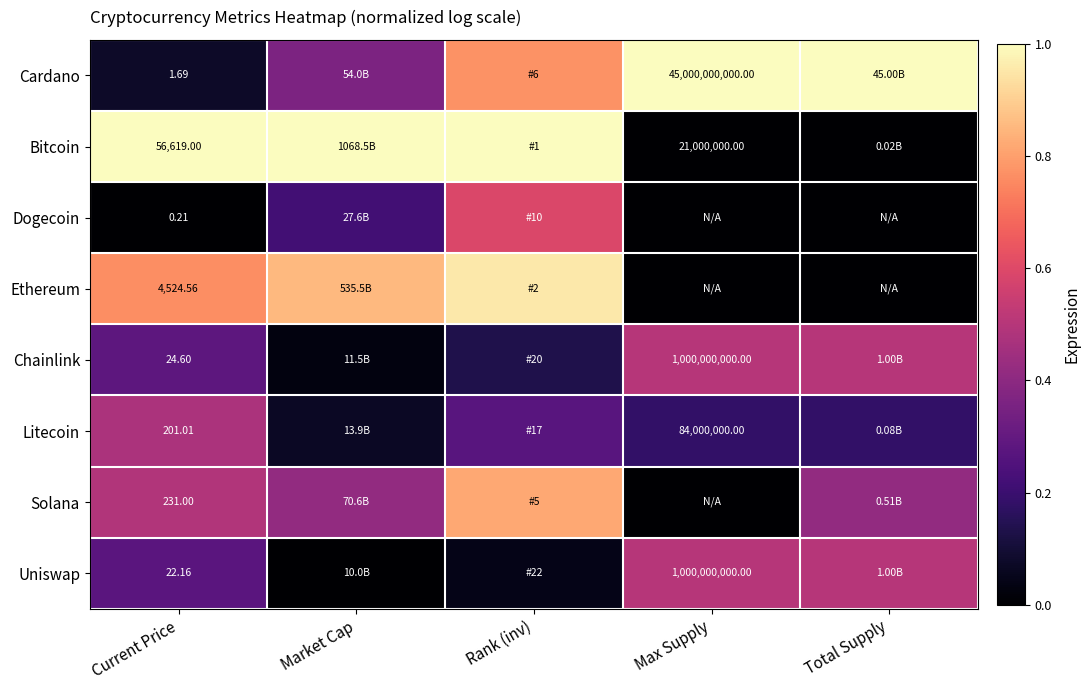

At which category is the sum across all series the highest?

Rank (inv)